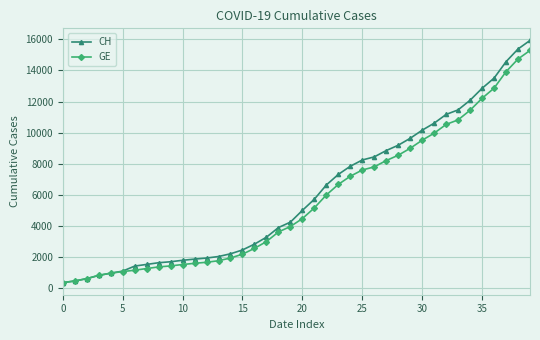

At how many categories does at least one series exceed 4849?

20